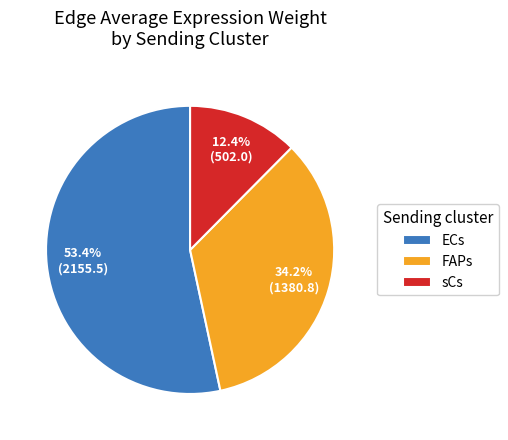

Does any single category account for the majority?

Yes